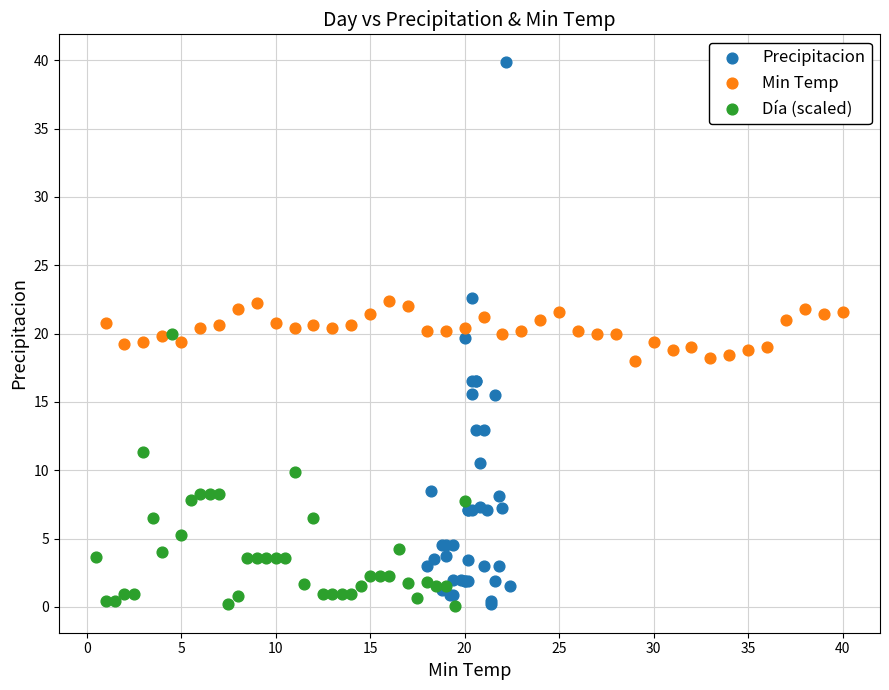

Which series has the widest spread of Y values?

Precipitacion